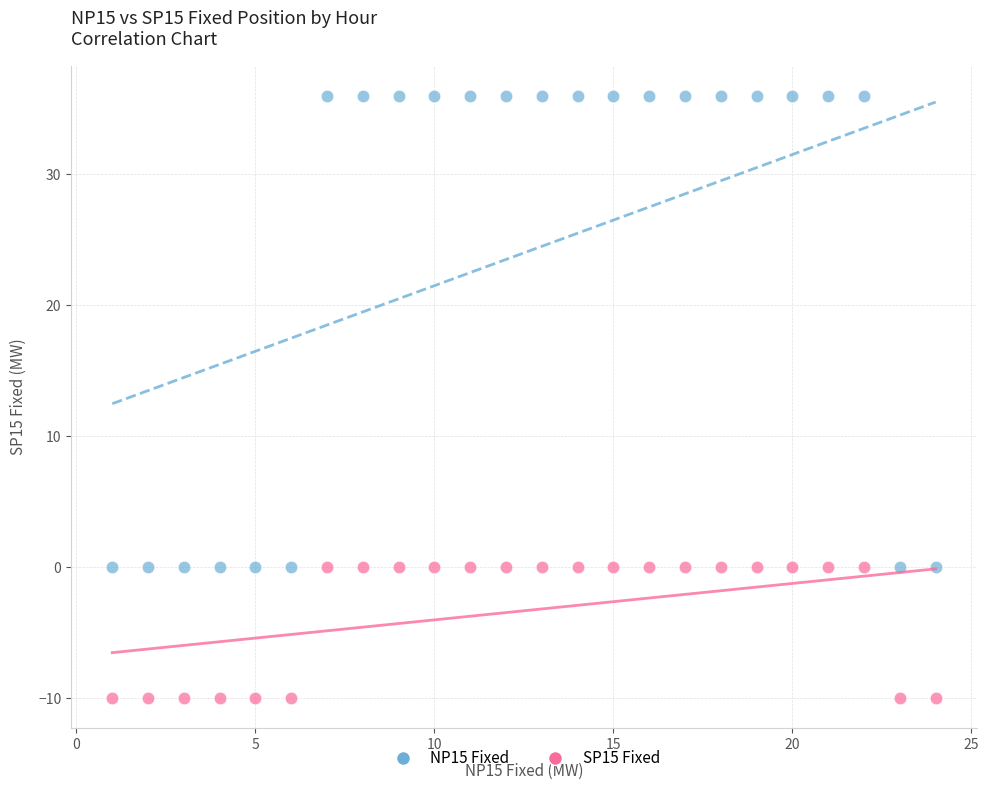

Which series contains the lowest Y value?

SP15 Fixed